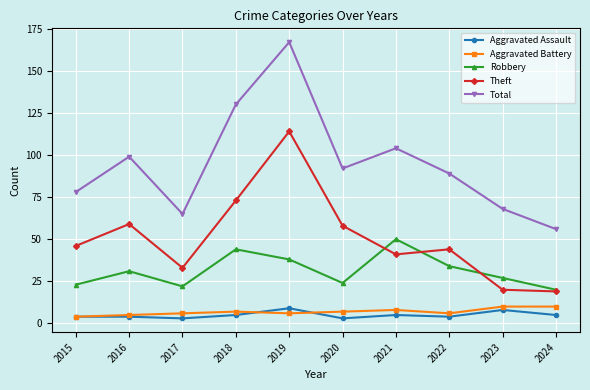

In Theft, how many points are higher than both neighbors (excluding endpoints)?

3